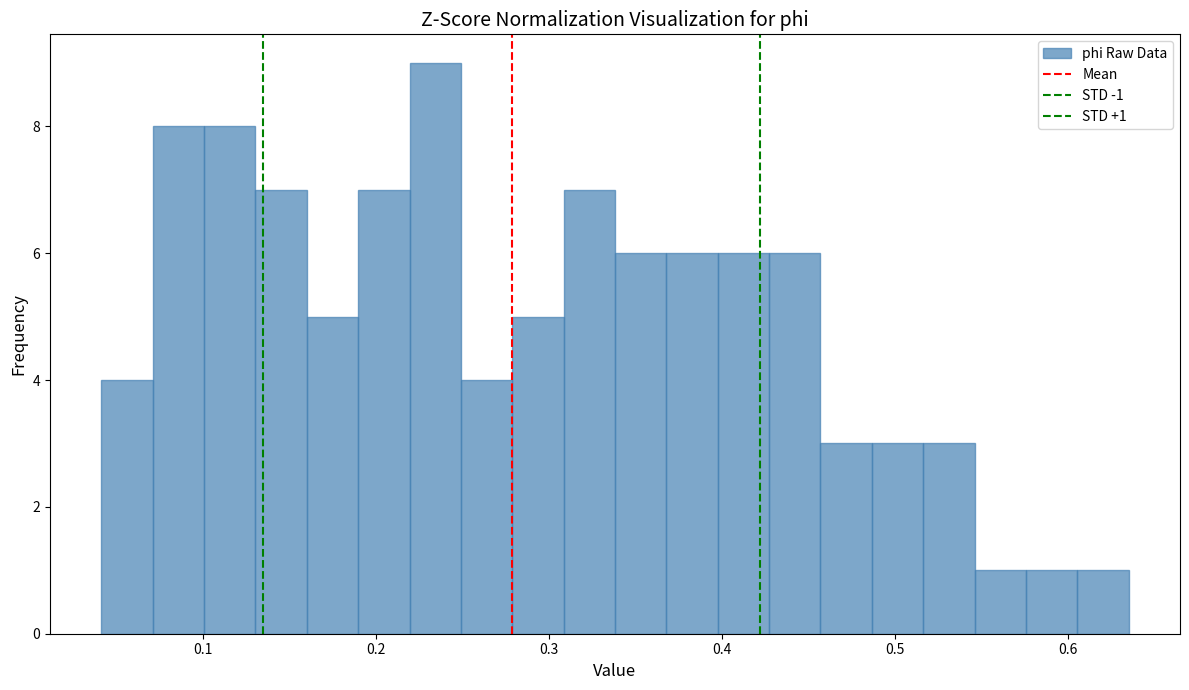

Read against the x-axis, roughly where is the centre of the tallest bar?

0.23